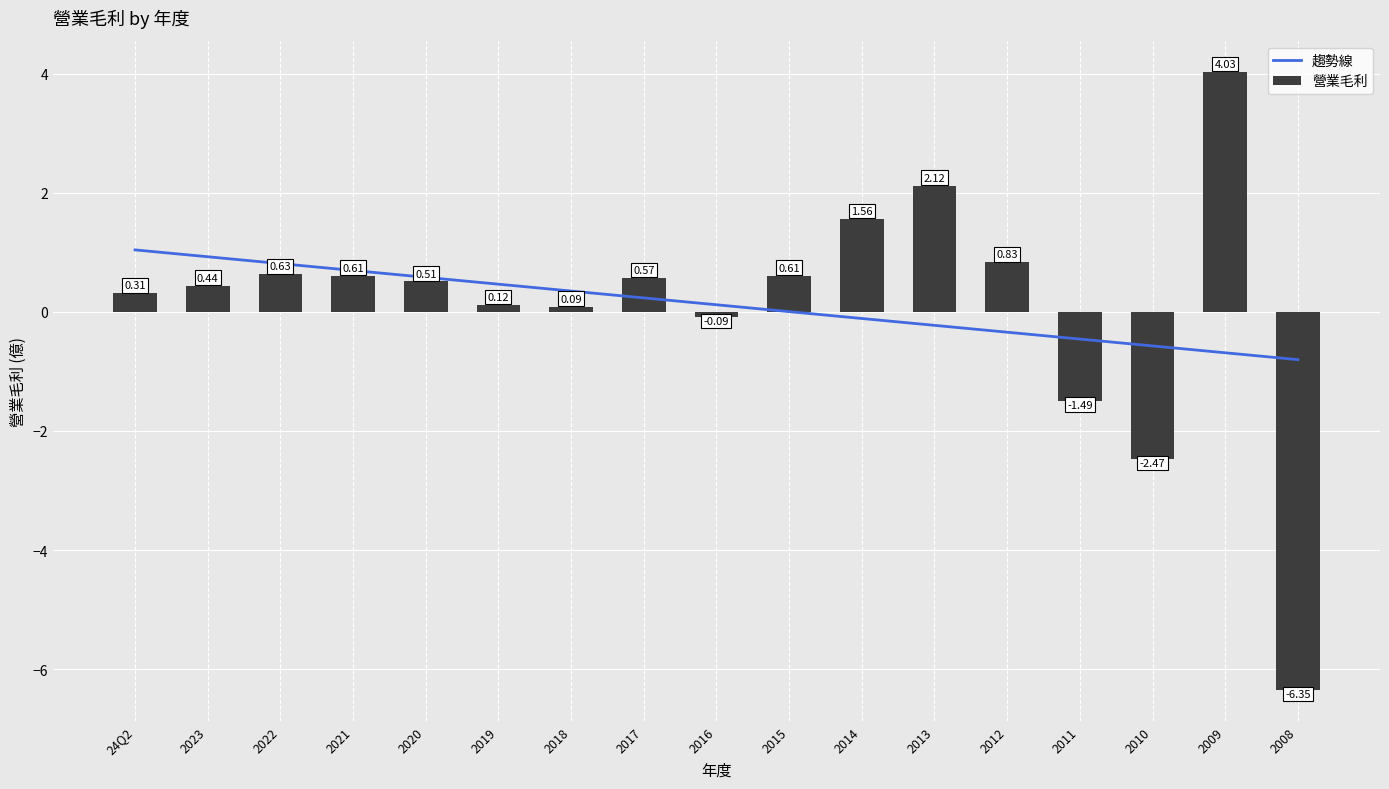

Which has a higher value, 2016 or 2011?

2016